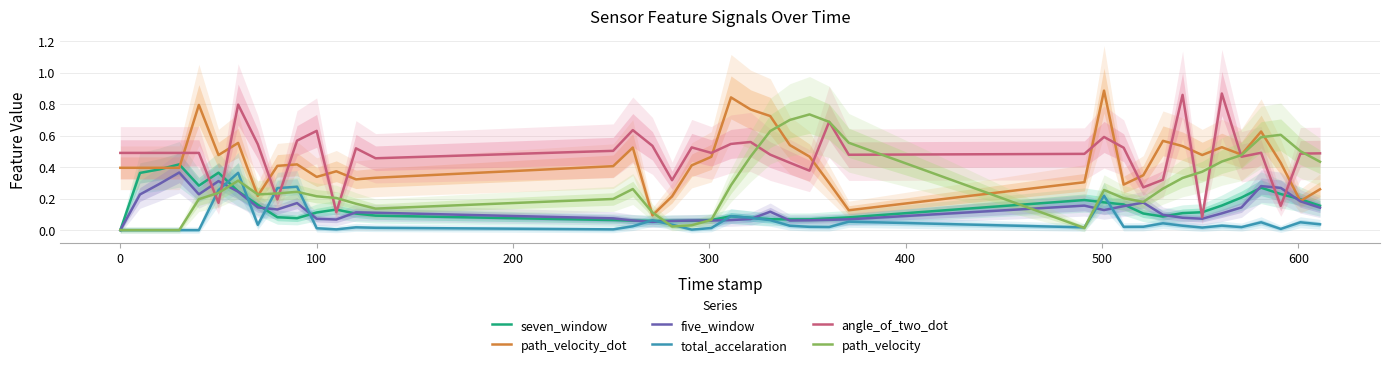

True or false: total_accelaration and angle_of_two_dot cross at least once.

True